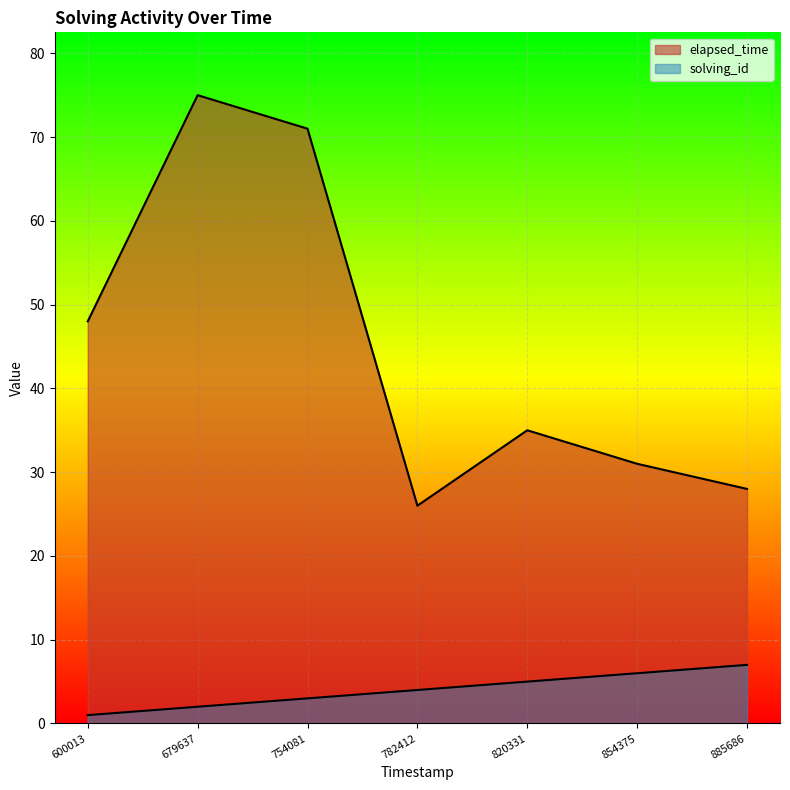

Does the chart display data point markers on the line(s)?

No